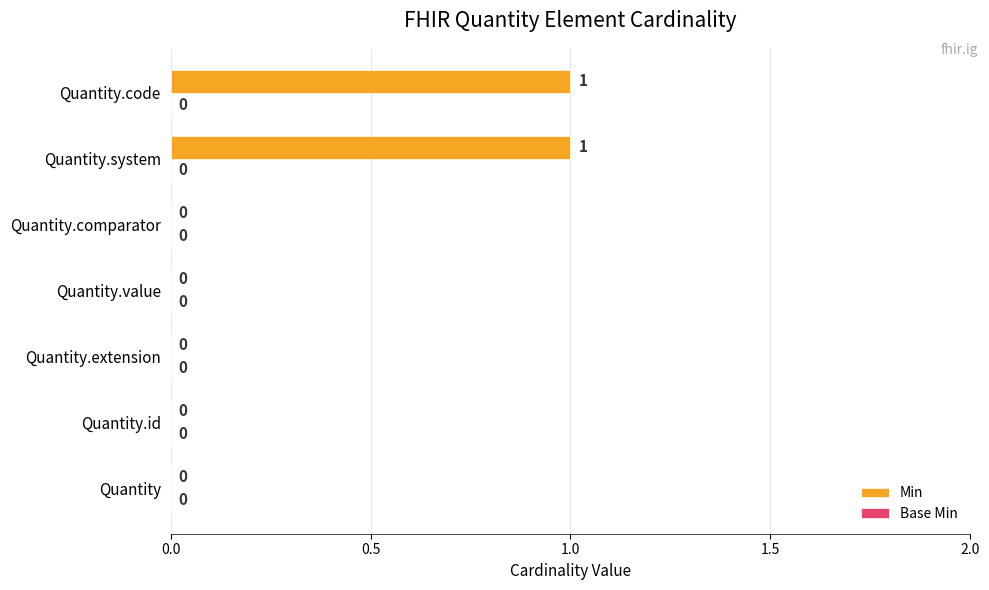

Are the bars horizontal?

Yes